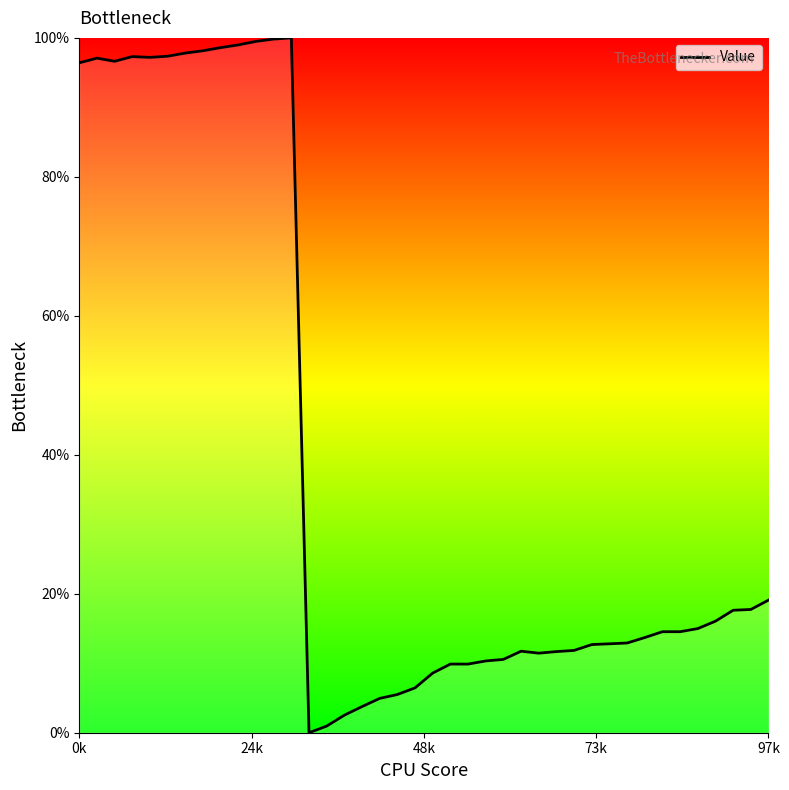

What is the maximum value shown in the chart?

100.0